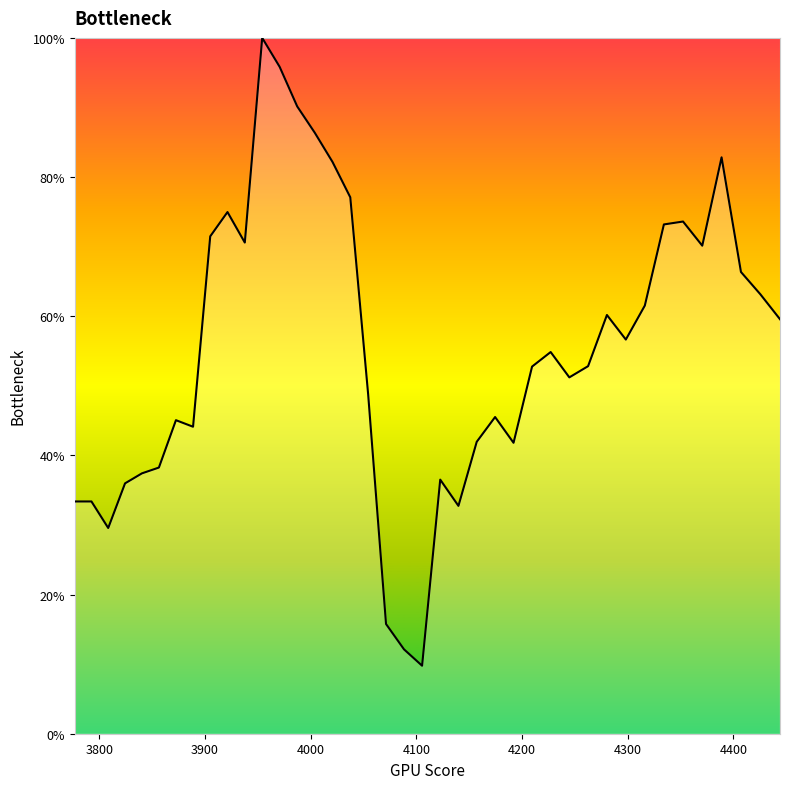

What is the difference between the maximum and minimum values?

90.2